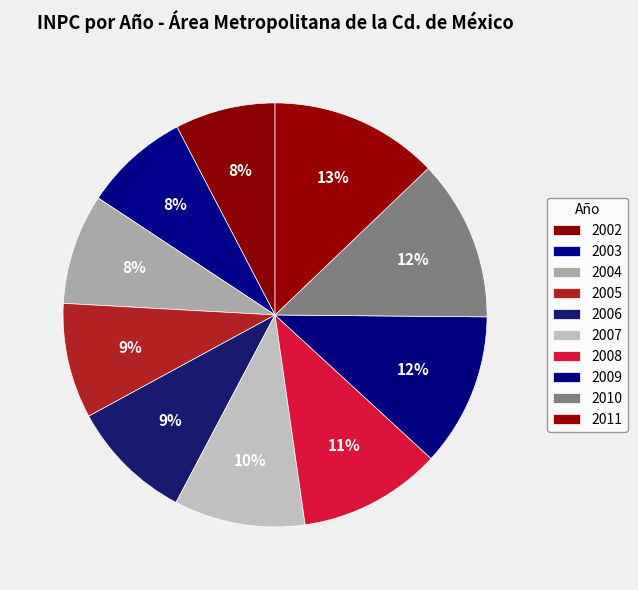

How many slices are in this pie chart?

10